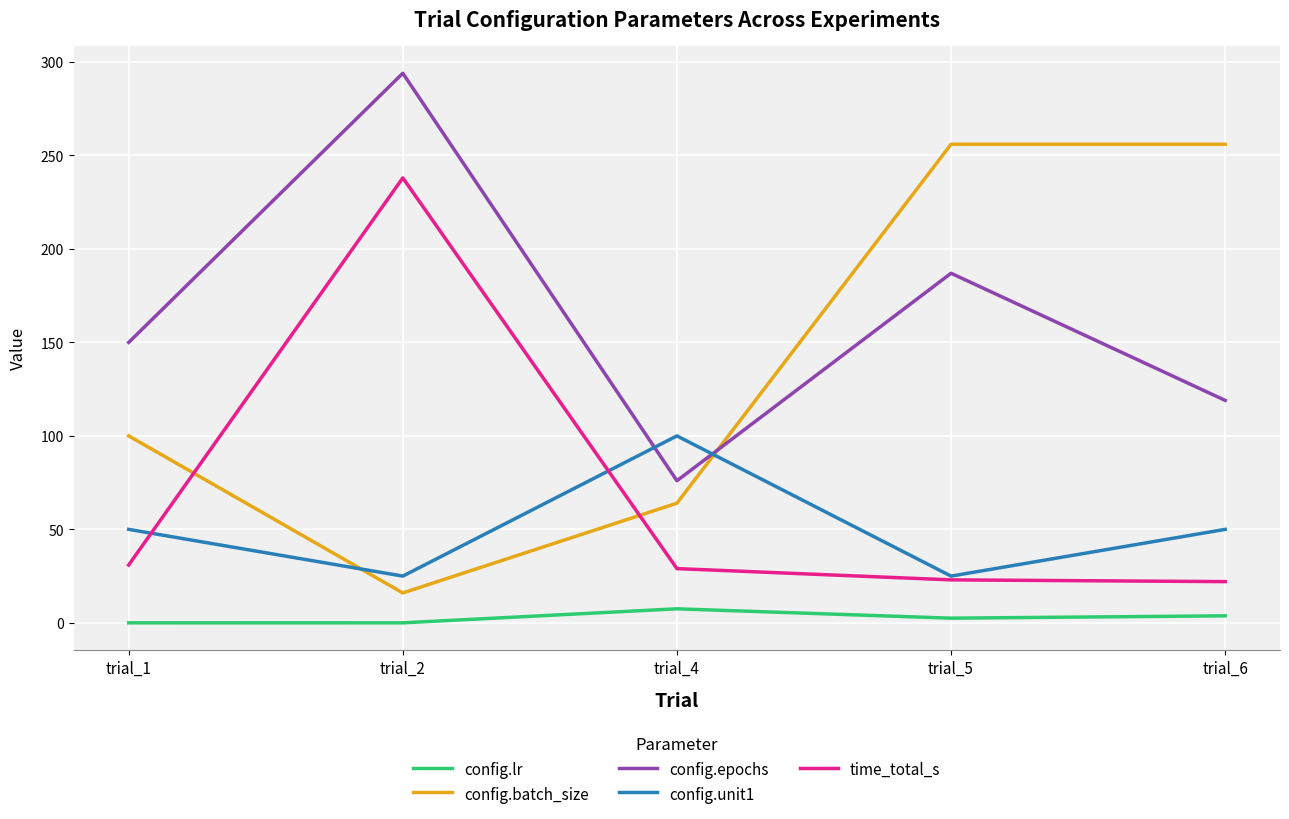

Which series changed the most between trial_1 and trial_6?

config.batch_size